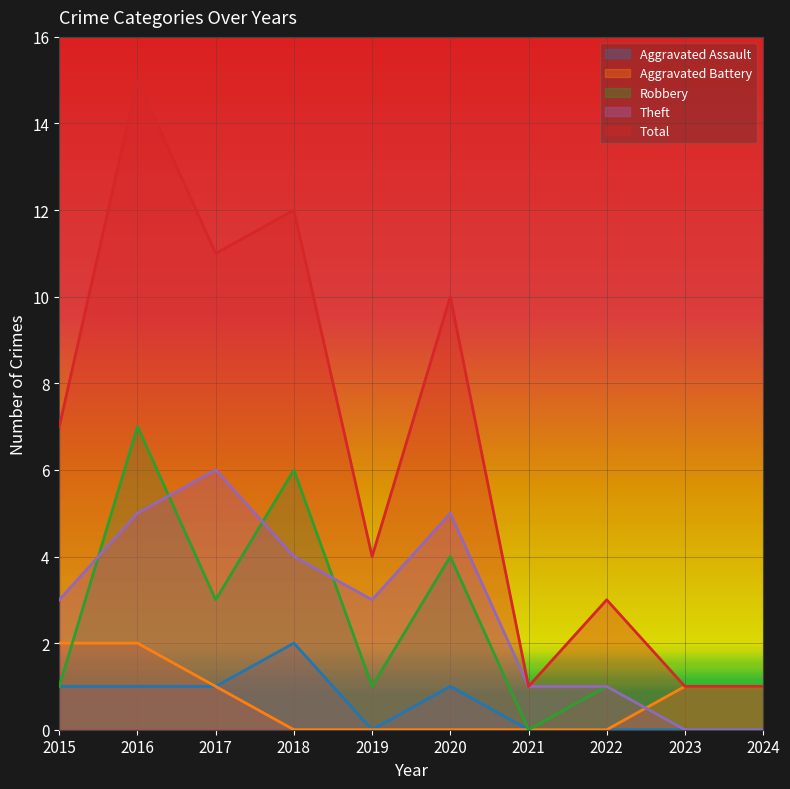

How many values in Robbery are above zero?

7